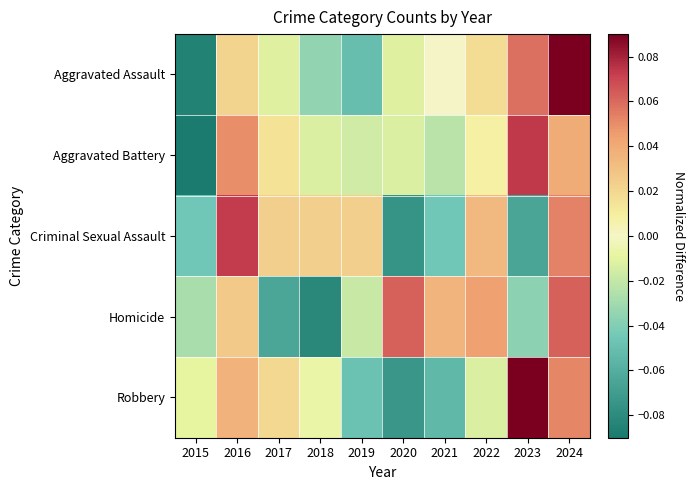

Reading left to right, transcribe all the data shown in this chart.

Aggravated Assault: 2015=-0.1	2016=0.0	2017=-0.0	2018=-0.0	2019=-0.1	2020=-0.0	2021=0.0	2022=0.0	2023=0.1	2024=0.1
Aggravated Battery: 2015=-0.1	2016=0.0	2017=0.0	2018=-0.0	2019=-0.0	2020=-0.0	2021=-0.0	2022=0.0	2023=0.1	2024=0.0
Criminal Sexual Assault: 2015=-0.0	2016=0.1	2017=0.0	2018=0.0	2019=0.0	2020=-0.1	2021=-0.0	2022=0.0	2023=-0.1	2024=0.1
Homicide: 2015=-0.0	2016=0.0	2017=-0.1	2018=-0.1	2019=-0.0	2020=0.1	2021=0.0	2022=0.0	2023=-0.0	2024=0.1
Robbery: 2015=-0.0	2016=0.0	2017=0.0	2018=-0.0	2019=-0.0	2020=-0.1	2021=-0.1	2022=-0.0	2023=0.1	2024=0.1